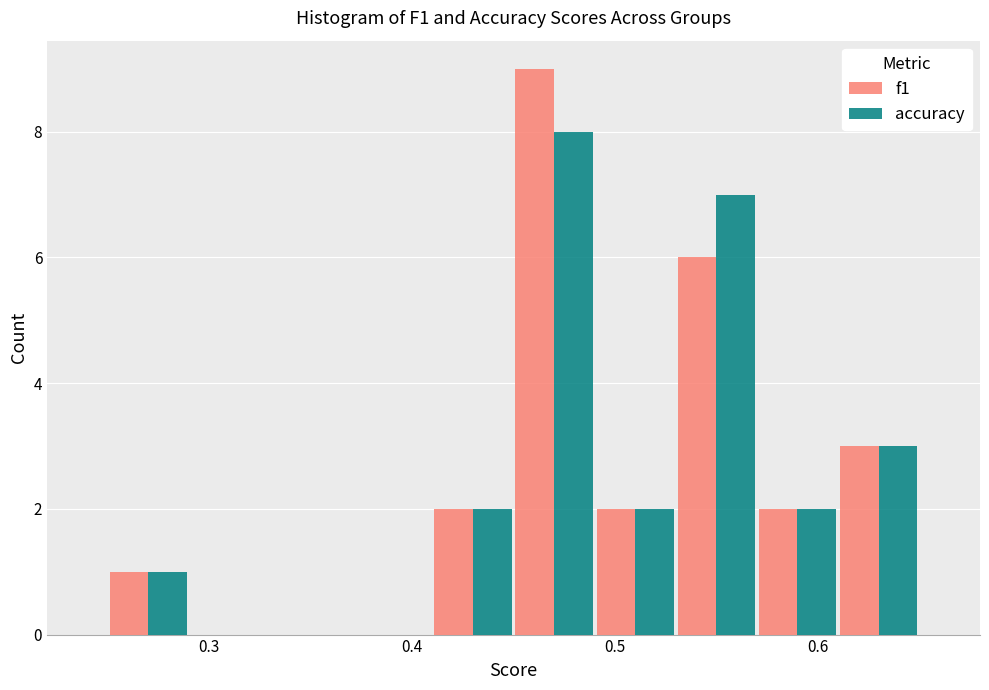

Reading left to right, list every range on the x-axis with the height of the bar of each series over it. The values are not printed on the chart, so give them approximately, as read against the axis.

0.25 to 0.29: f1=1	accuracy=1
0.29 to 0.33: f1=0	accuracy=0
0.33 to 0.37: f1=0	accuracy=0
0.37 to 0.41: f1=0	accuracy=0
0.41 to 0.45: f1=2	accuracy=2
0.45 to 0.49: f1=9	accuracy=8
0.49 to 0.53: f1=2	accuracy=2
0.53 to 0.57: f1=6	accuracy=7
0.57 to 0.61: f1=2	accuracy=2
0.61 to 0.65: f1=3	accuracy=3